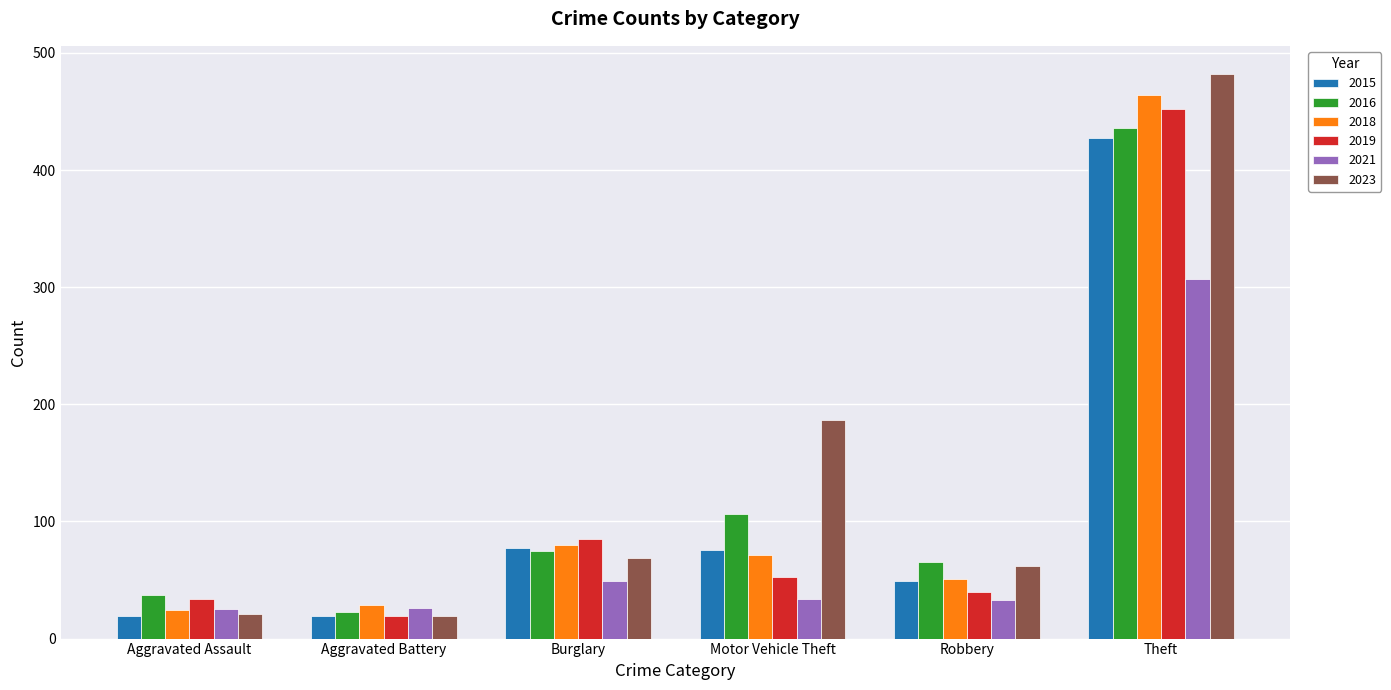

What is the spread (max minus min) of values at Aggravated Assault?

18